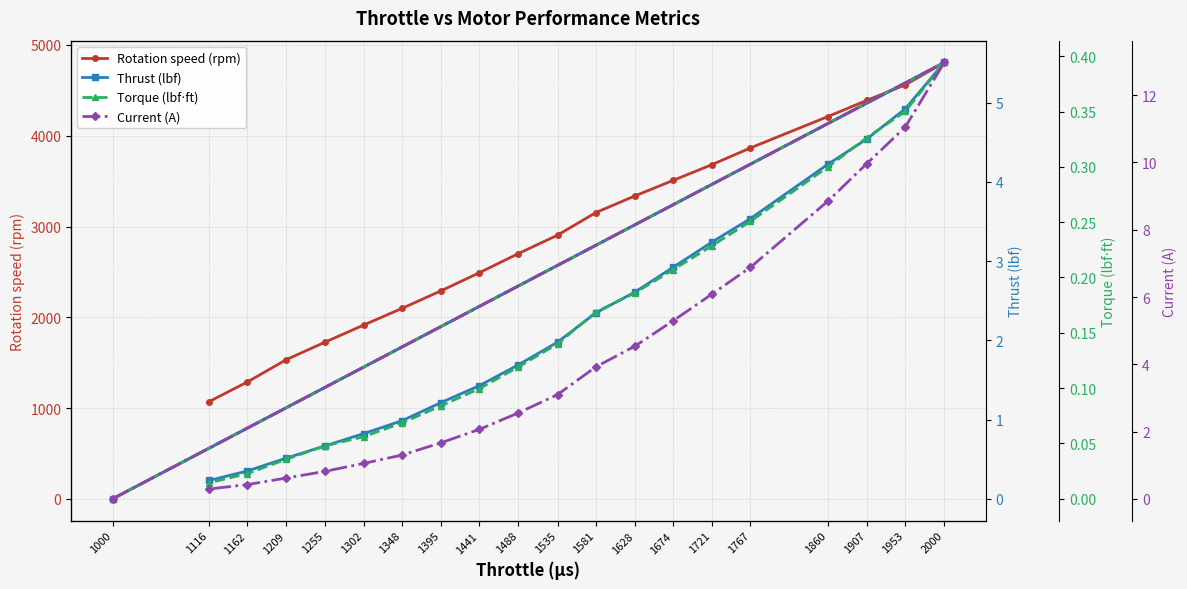

How many data points in Current (A) are above 3?

10